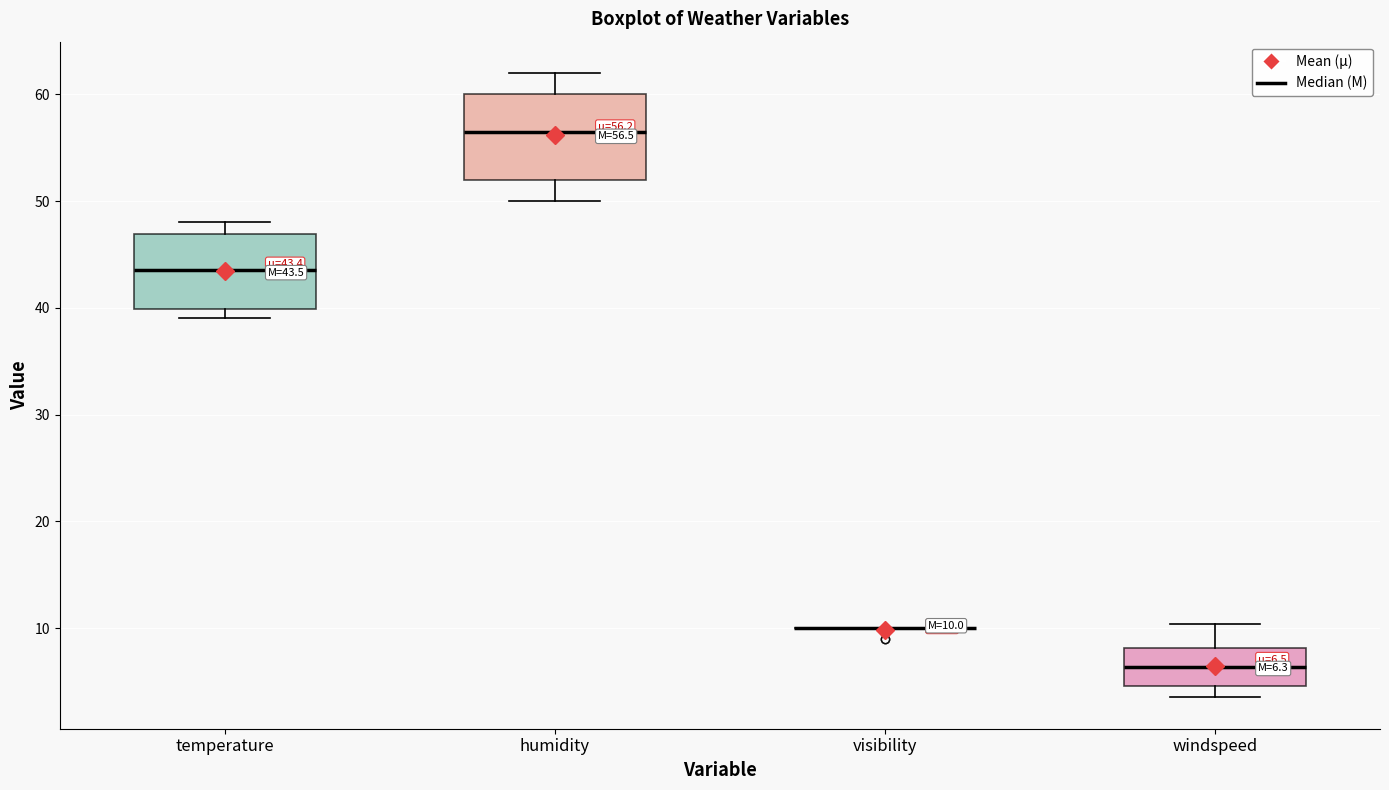

Which box is the tallest, from its lower edge to its upper edge?

humidity